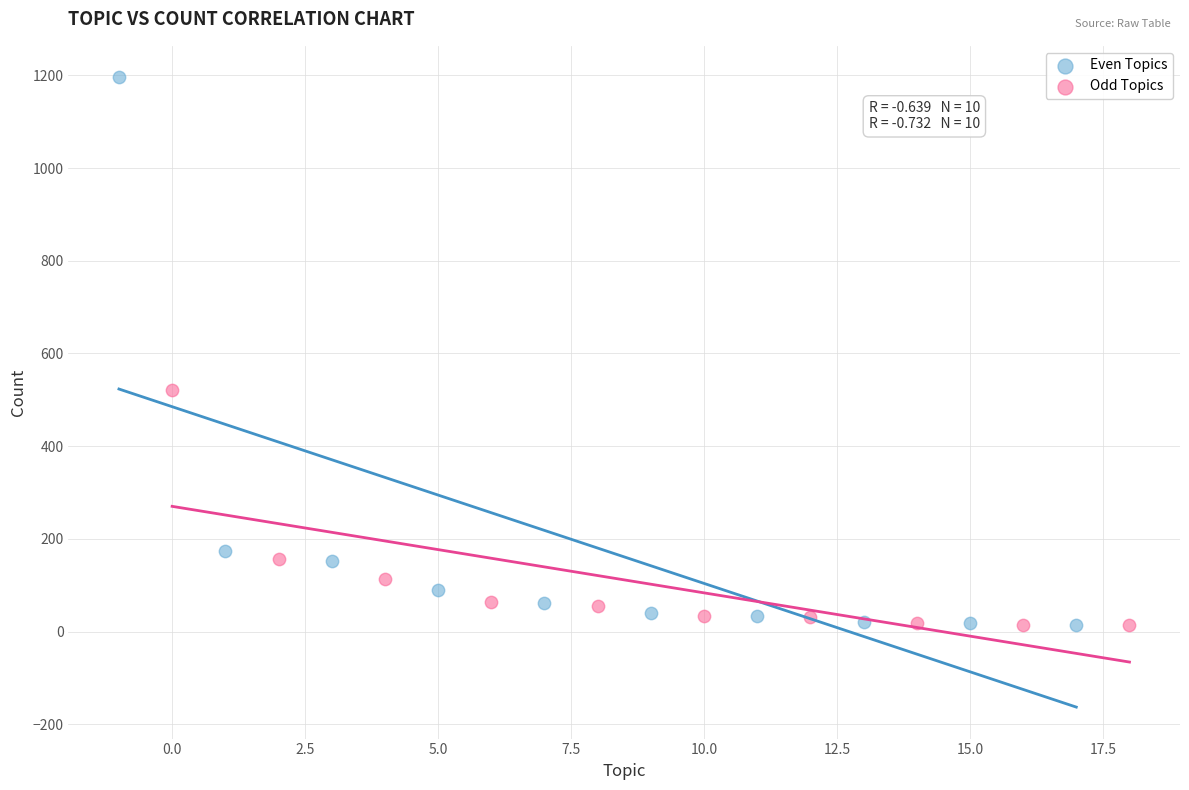

Which series has the widest spread of Y values?

Even Topics